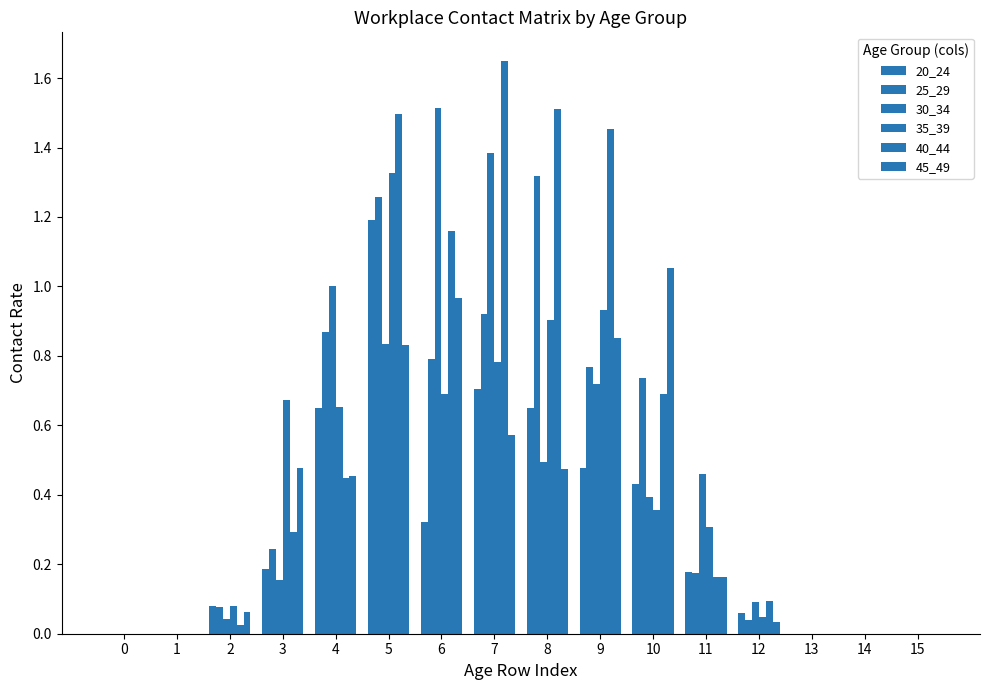

How many distinct data groups are displayed?

6